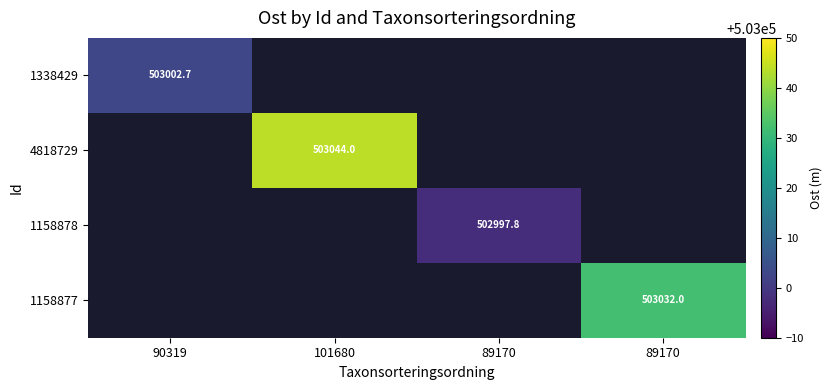

What is the sum of all 1158877 values?

503032.0